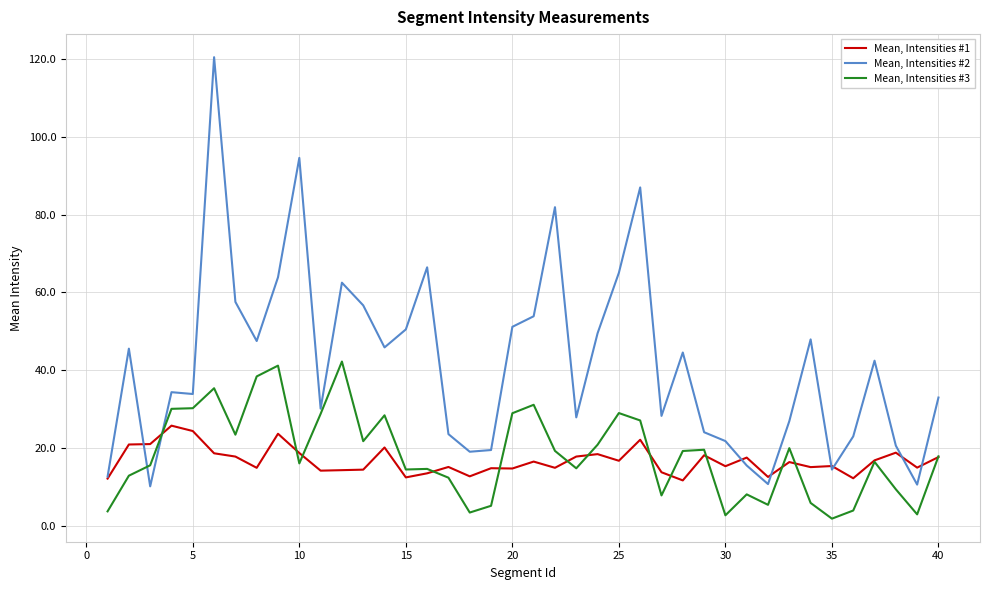

Which series has the largest total across all categories?

Mean, Intensities #2